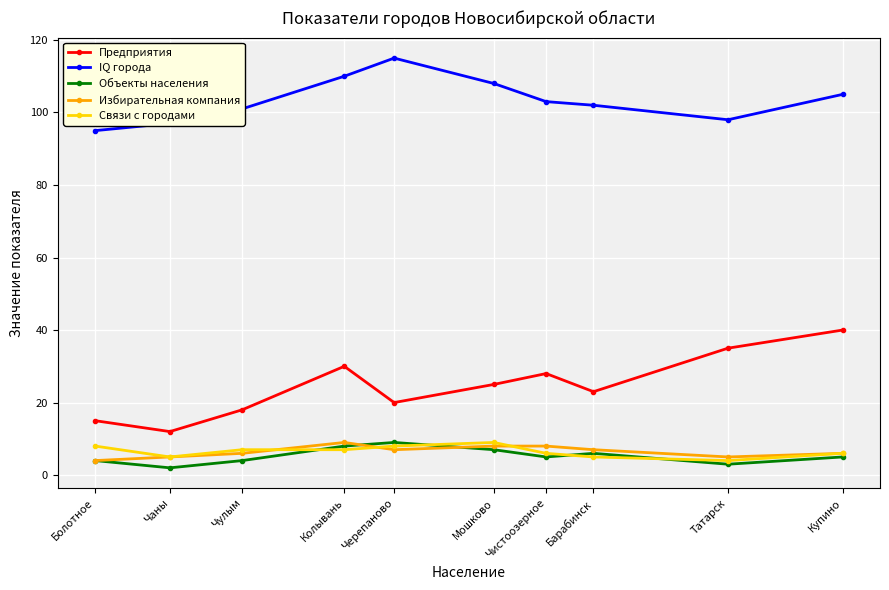

How many interior local peaks does the Предприятия series have?

2